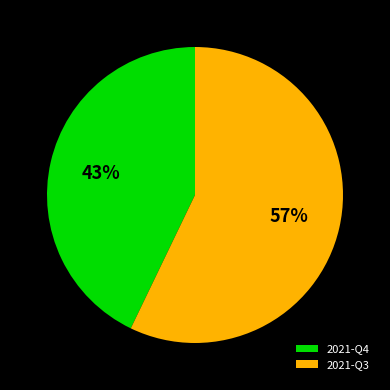

Which slice is the largest?

2021-Q3